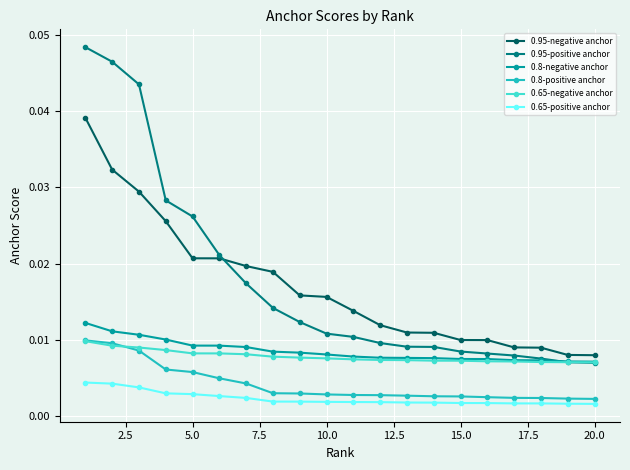

How many lines are shown in the chart?

6